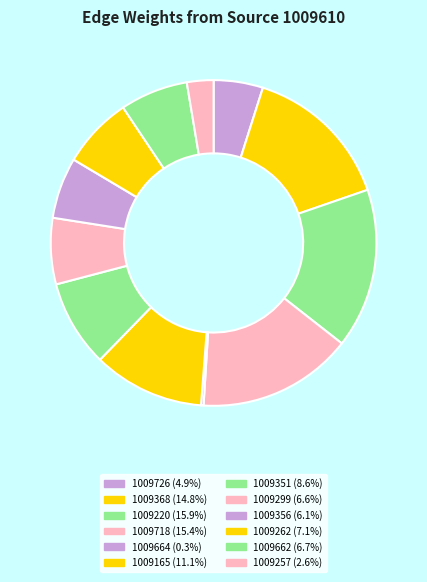

Count the number of slices in the pie.

12